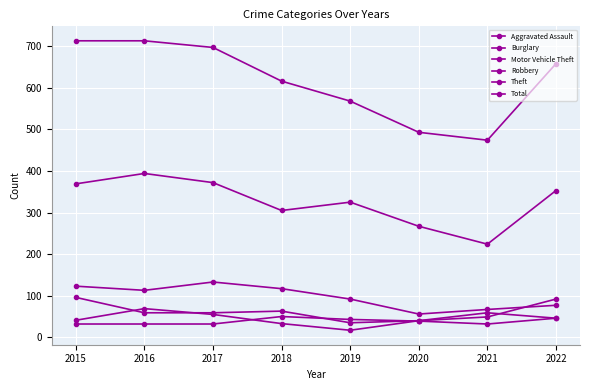

How many data points does each series have?

8